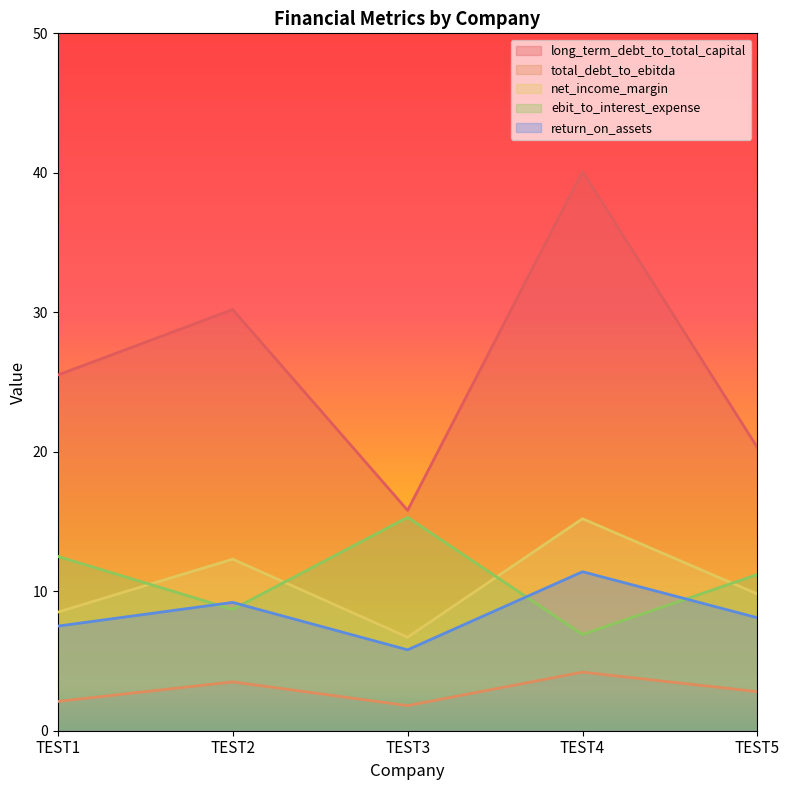

What is the spread (max minus min) of values at TEST2?

26.7